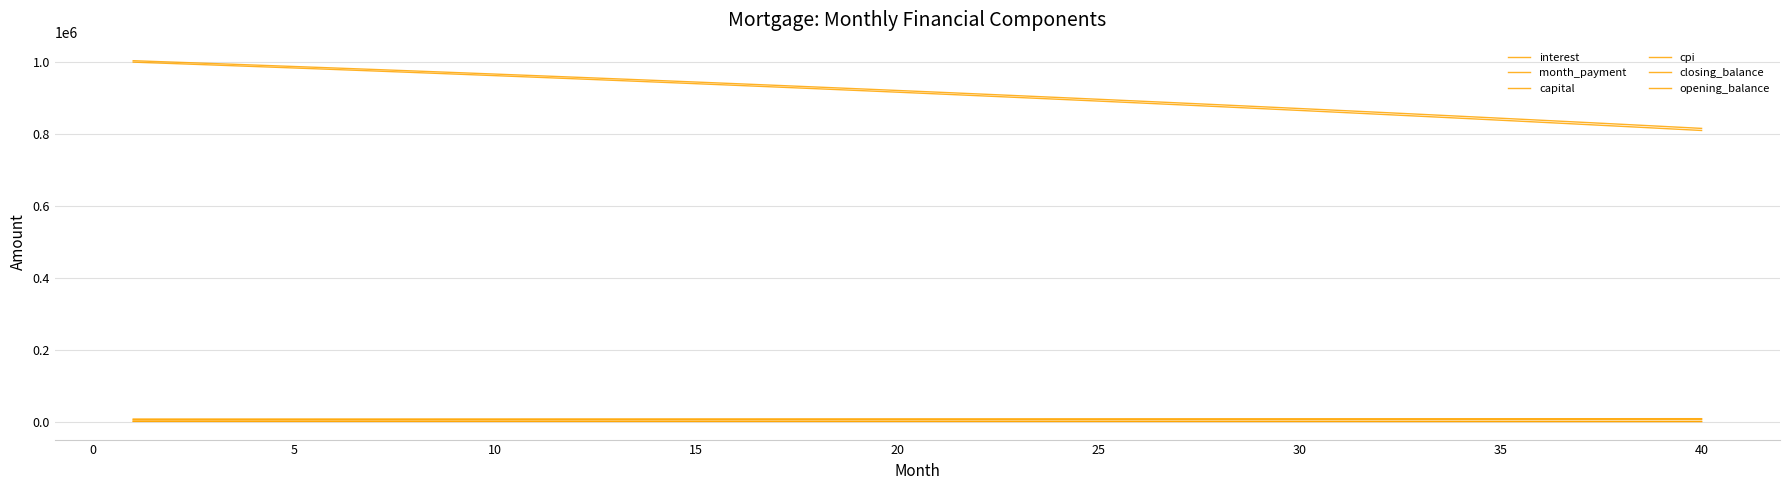

How many lines are shown in the chart?

6